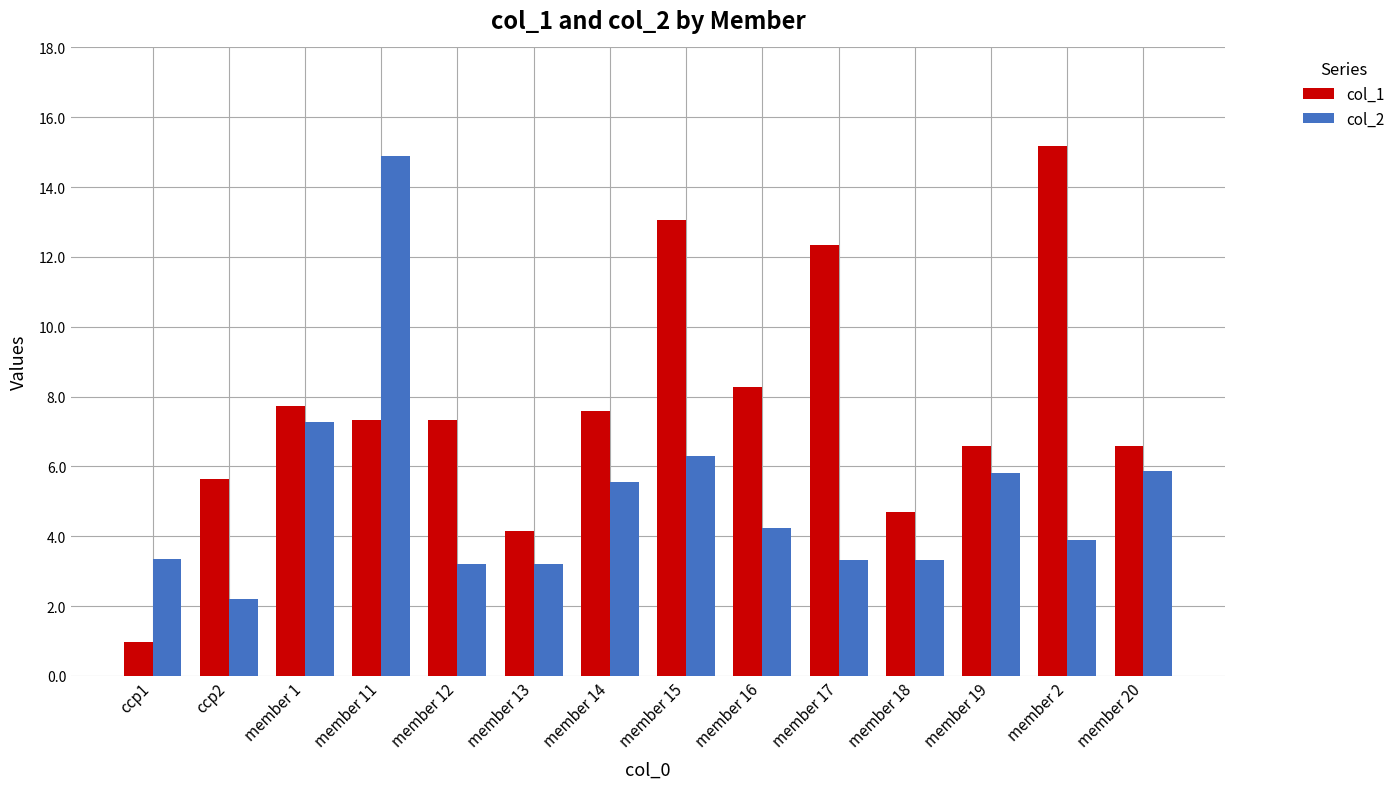

Which category has the lowest value across all series?

ccp1